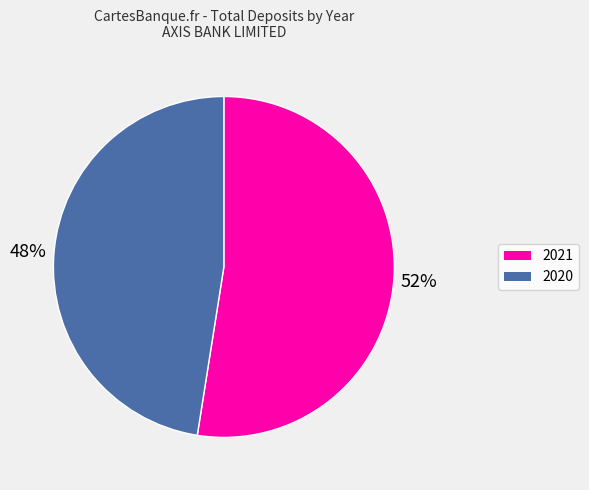

Is the sum of 2021 and 2020 greater than half?

Yes